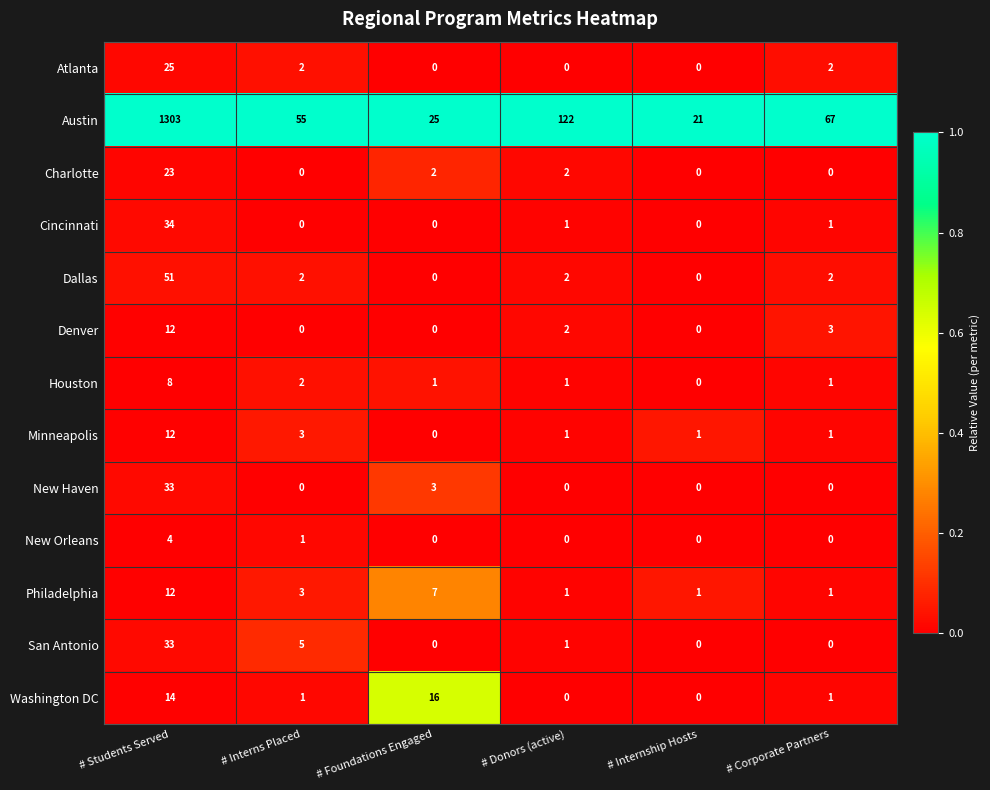

What is the highest value of the Washington DC series?

16